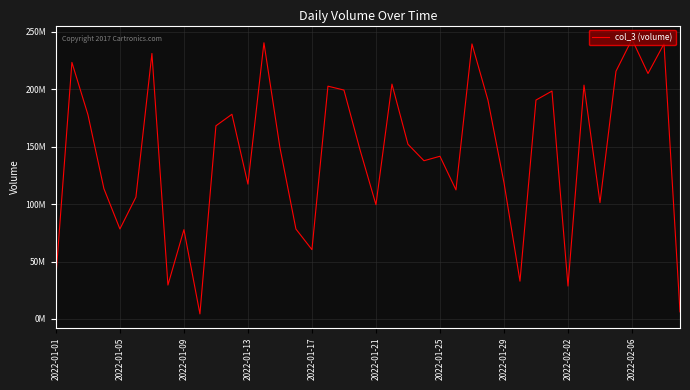

Does the chart display data point markers on the line(s)?

No